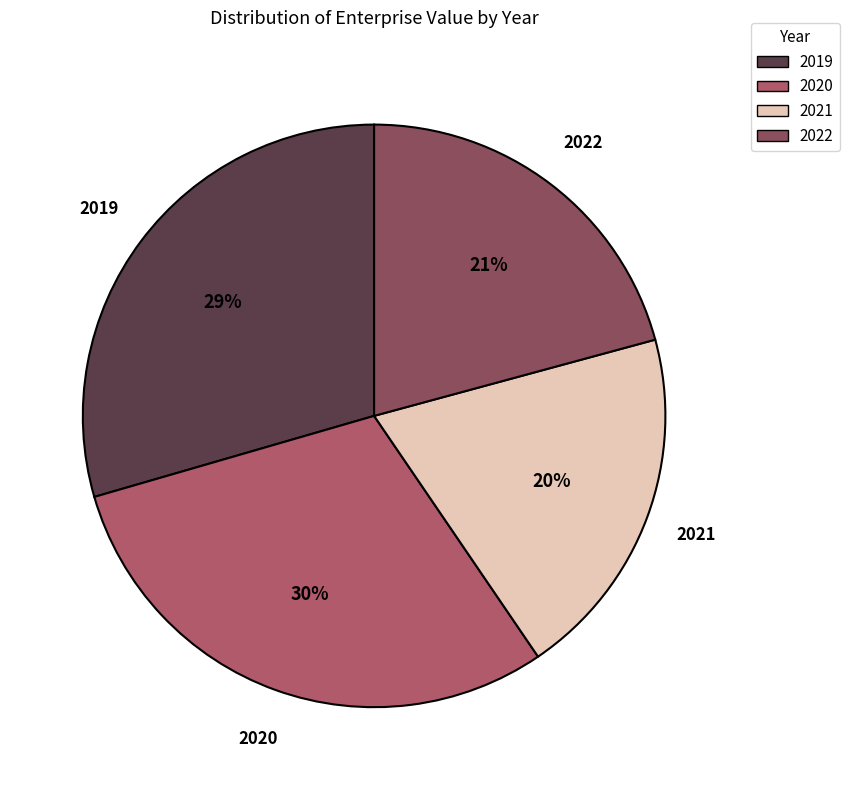

How many segments does this pie chart have?

4